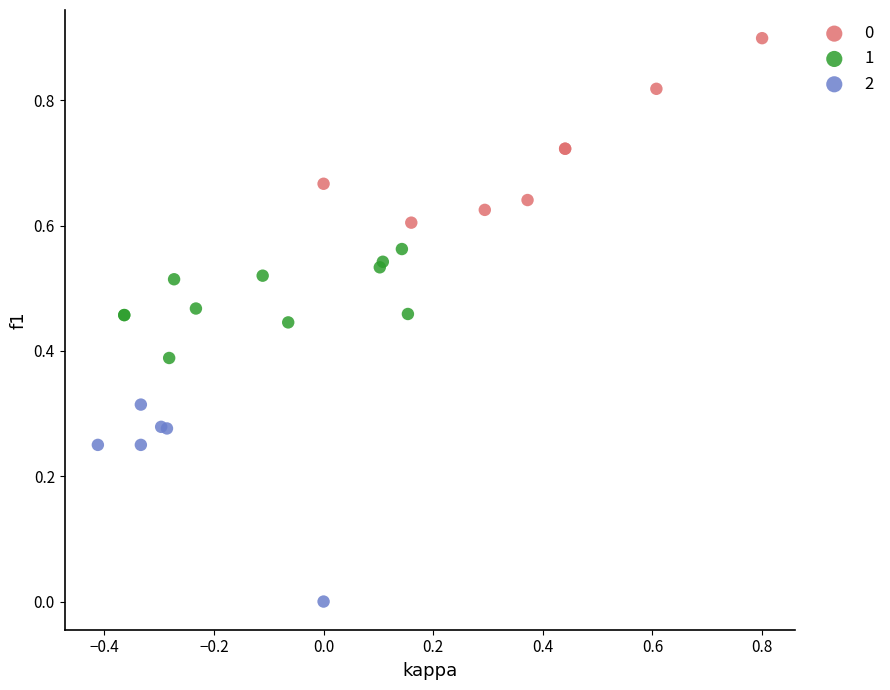

Which series has the widest spread of Y values?

2